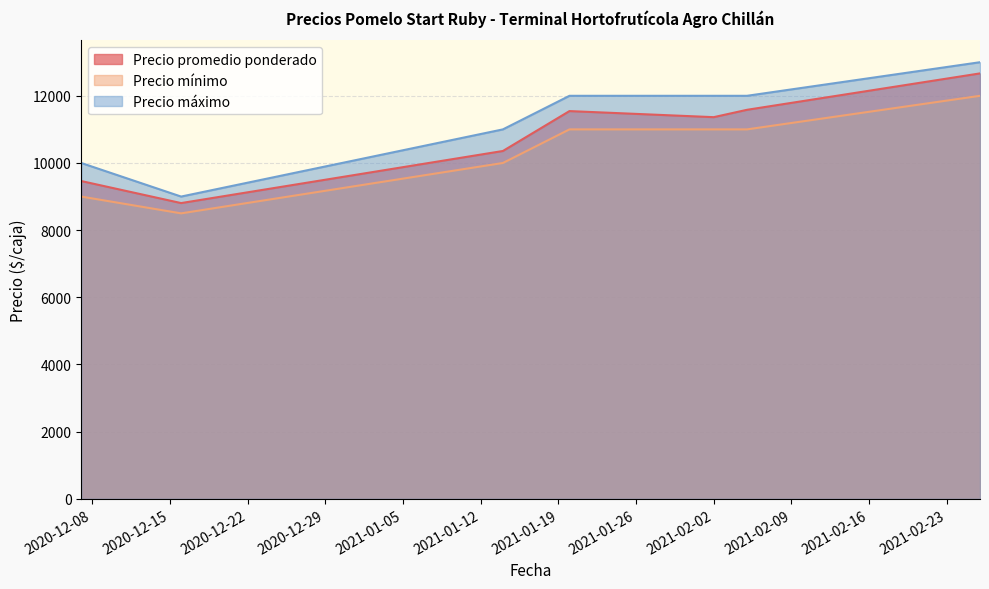

What are all the series names shown in the legend?

Precio promedio ponderado, Precio mínimo, Precio máximo